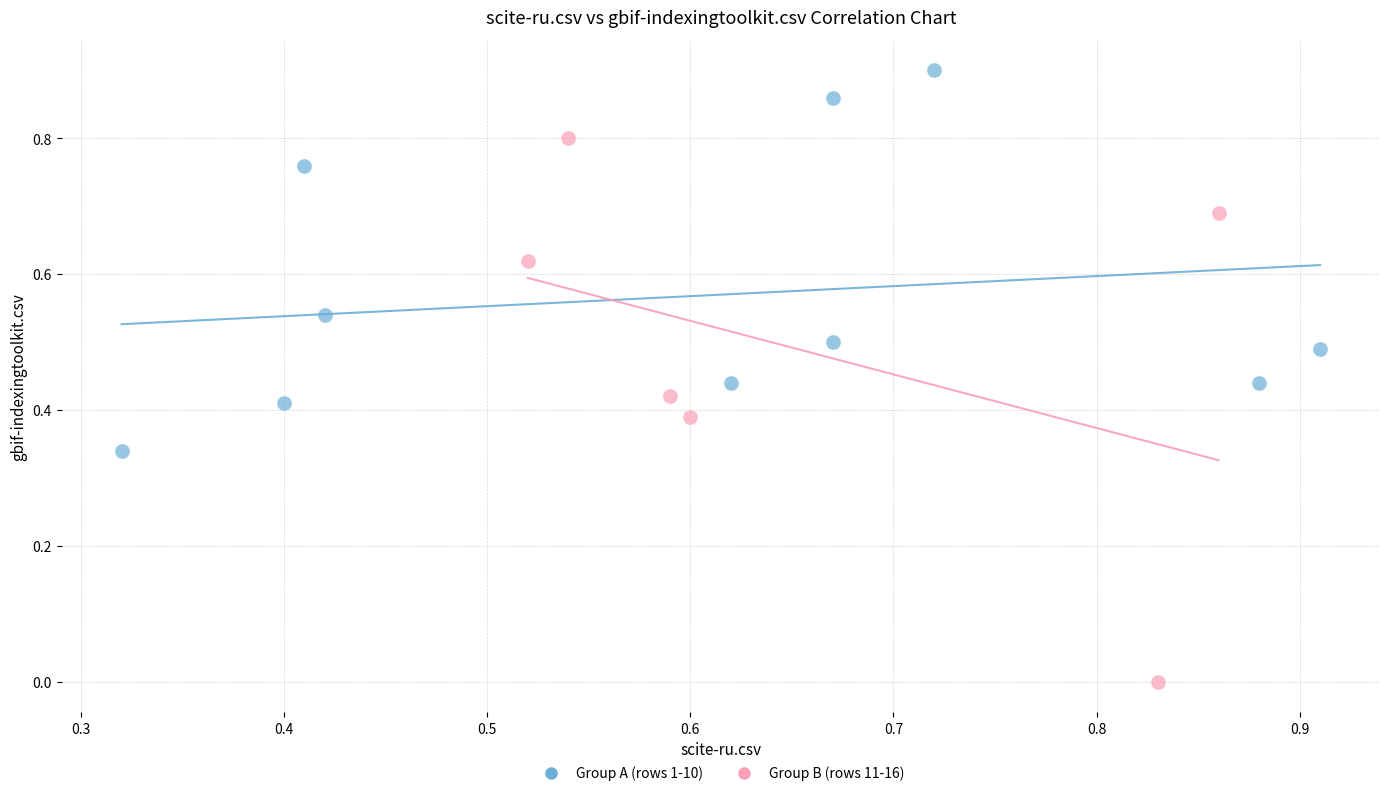

Which series contains the lowest Y value?

Group B (rows 11-16)